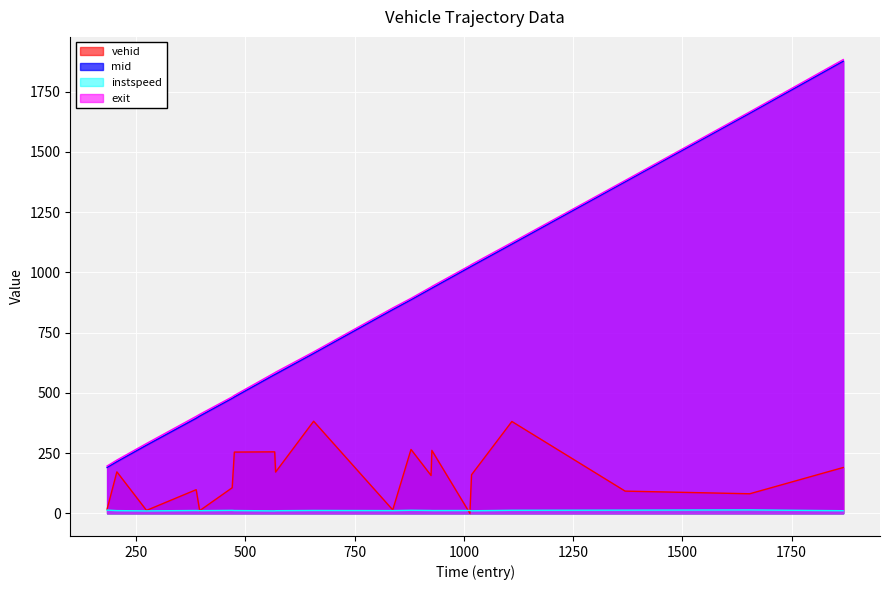

In instspeed, how many points are lower than both neighbors (excluding endpoints)?

6